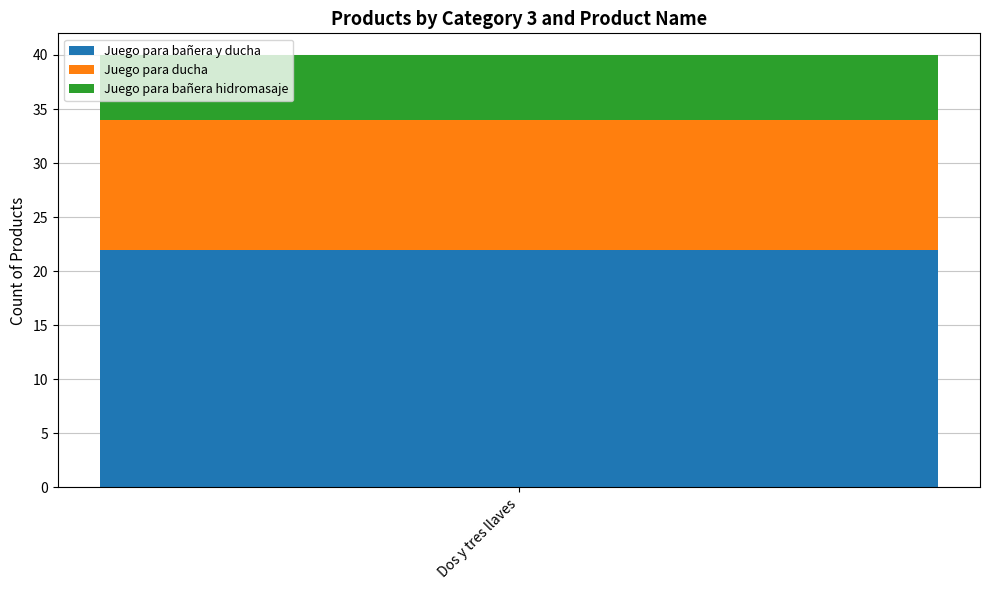

Are the bars horizontal?

No